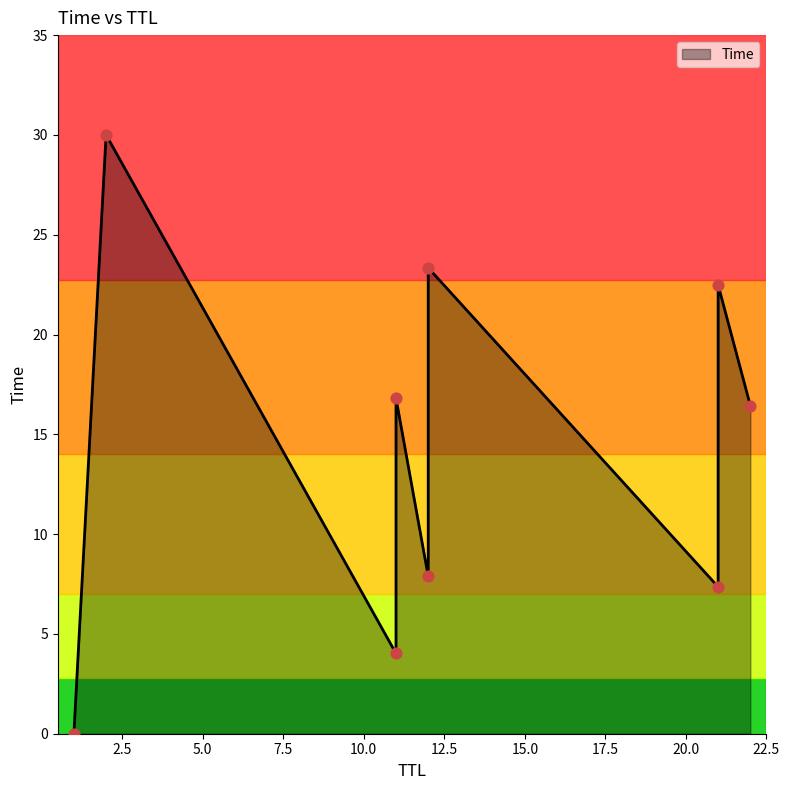

Approximately how many times larger is the value at 21 compared to 11?

1.8